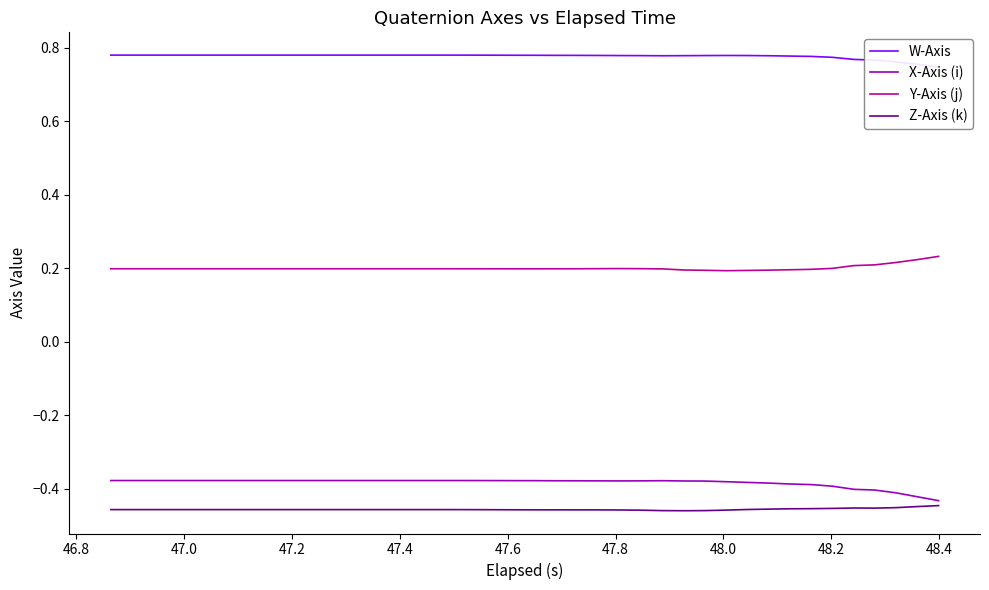

True or false: Y-Axis (j) and Z-Axis (k) cross at least once.

False